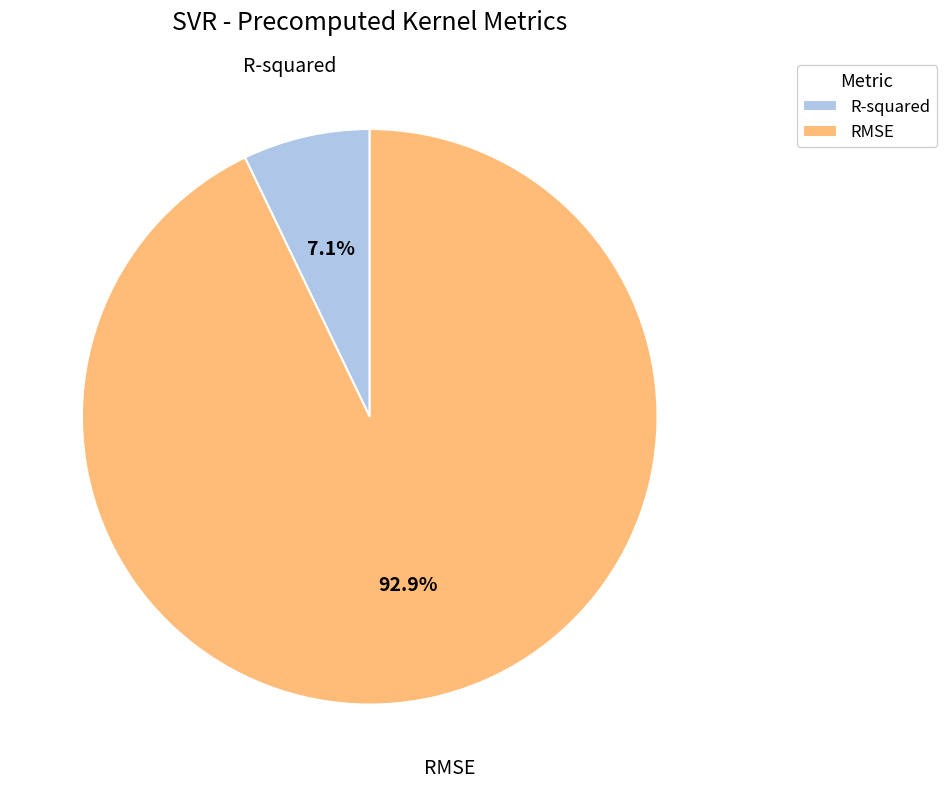

Does RMSE account for over 50% of the chart?

Yes